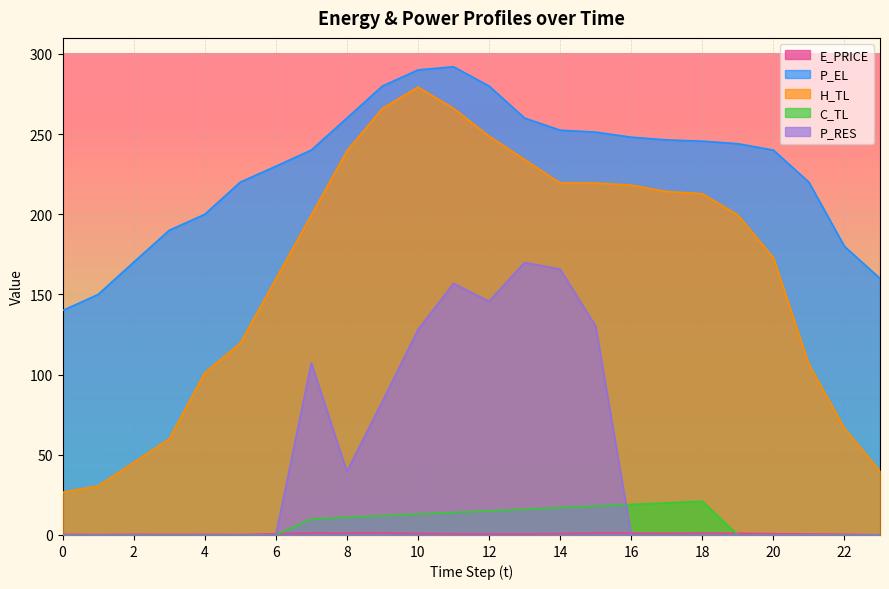

What is the greatest value displayed?

292.0